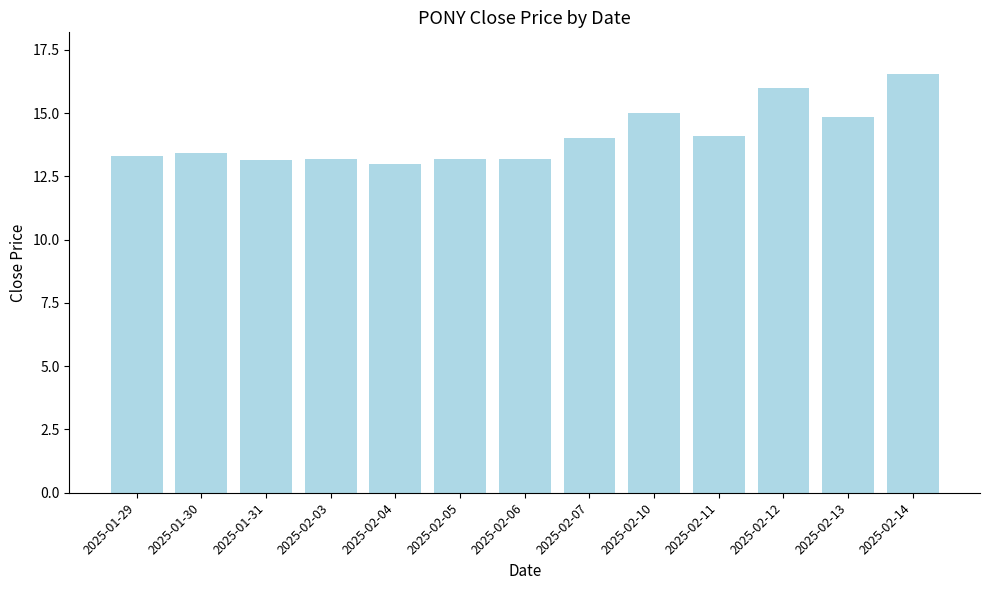

What is the greatest value displayed?

16.5